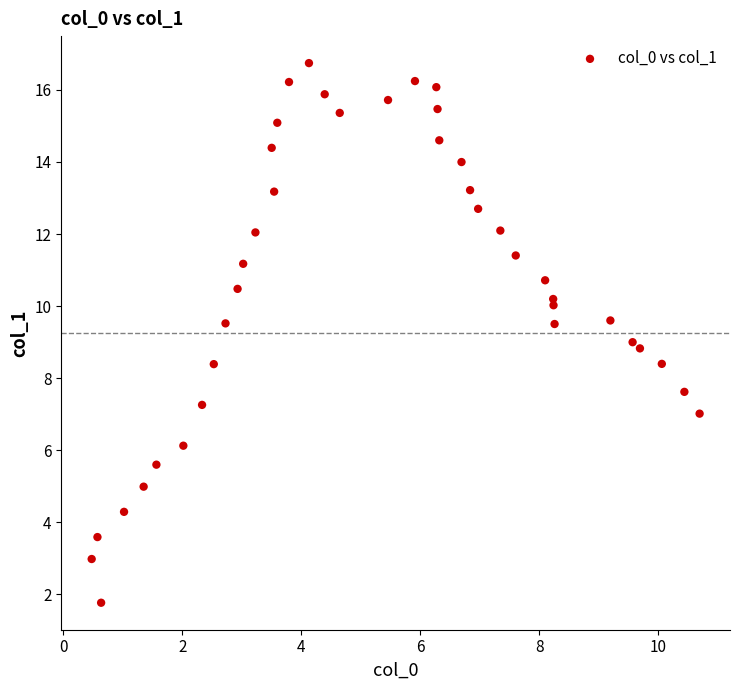

What is the range of X values (max minus min)?

10.2